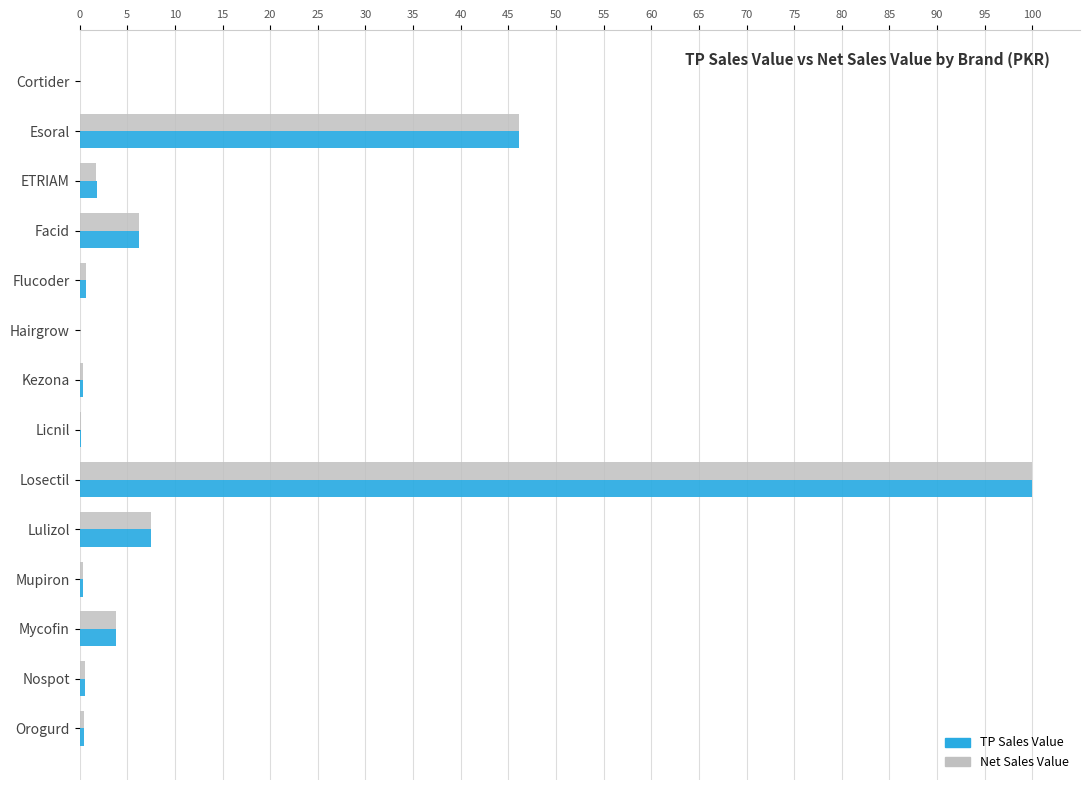

What is the sum of all Net Sales Value values?

168.2